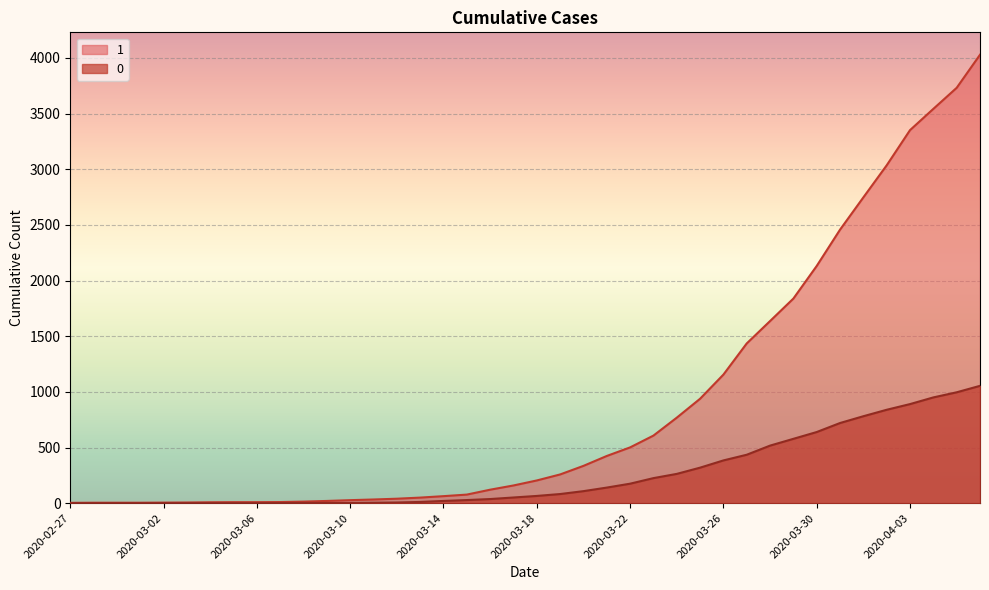

Which category has the highest value in the 1 series?

2020-04-06